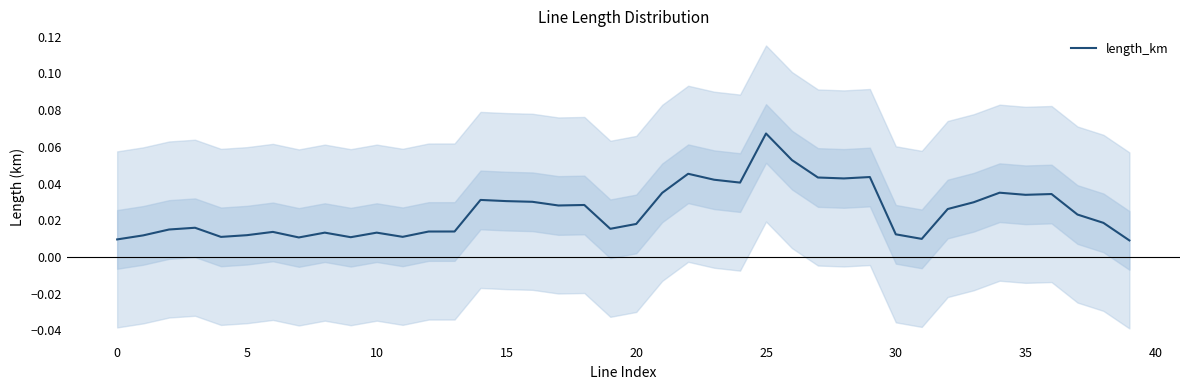

True or false: there are more than 1 points higher than both neighbors.

True